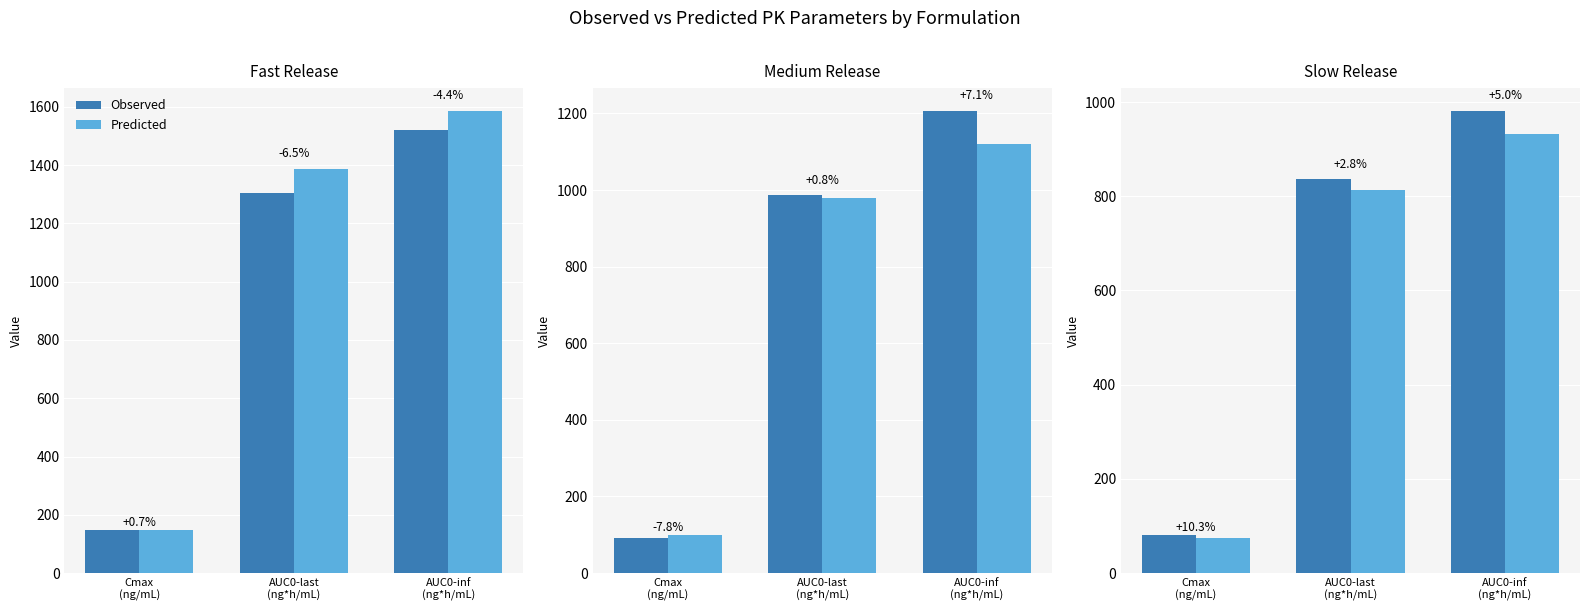

Is it true that Observed equals 980.6 at AUC0-inf
(ng*h/mL)?

True